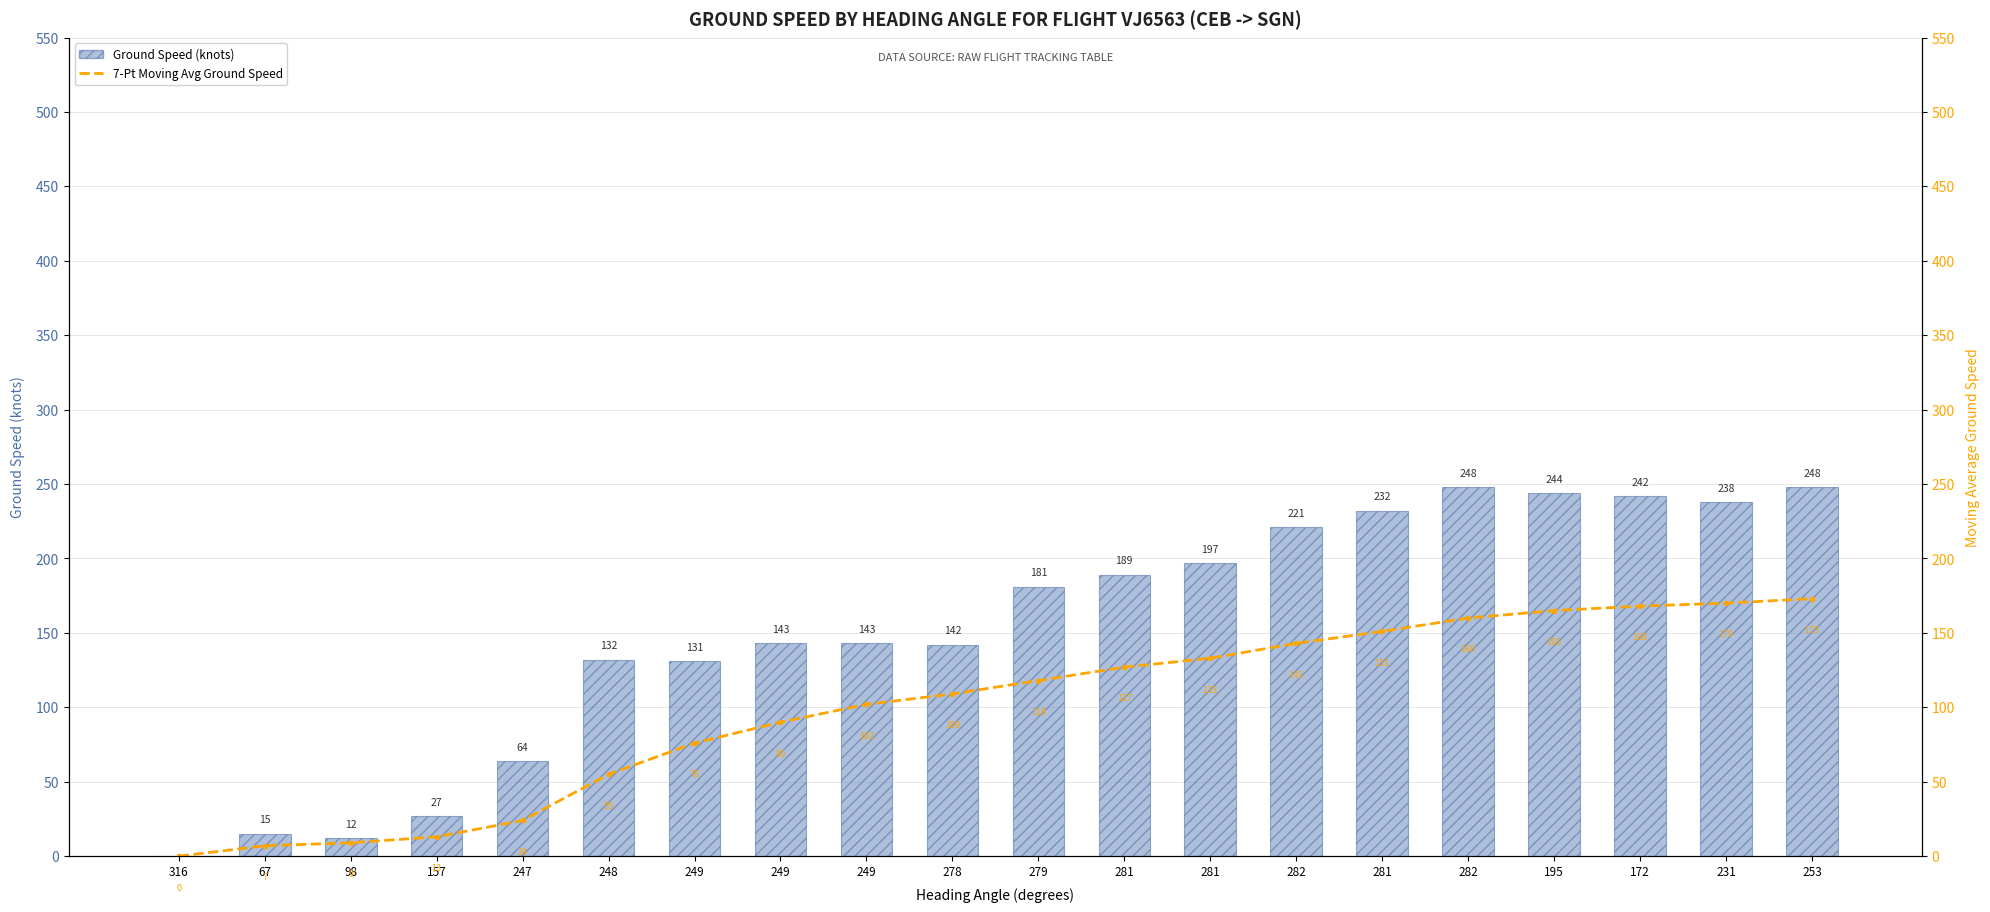

Rank the categories by 7-Pt Moving Avg Ground Speed value from lowest to highest.

316, 67, 98, 157, 247, 248, 249, 249, 249, 278, 279, 281, 281, 282, 281, 282, 195, 172, 231, 253